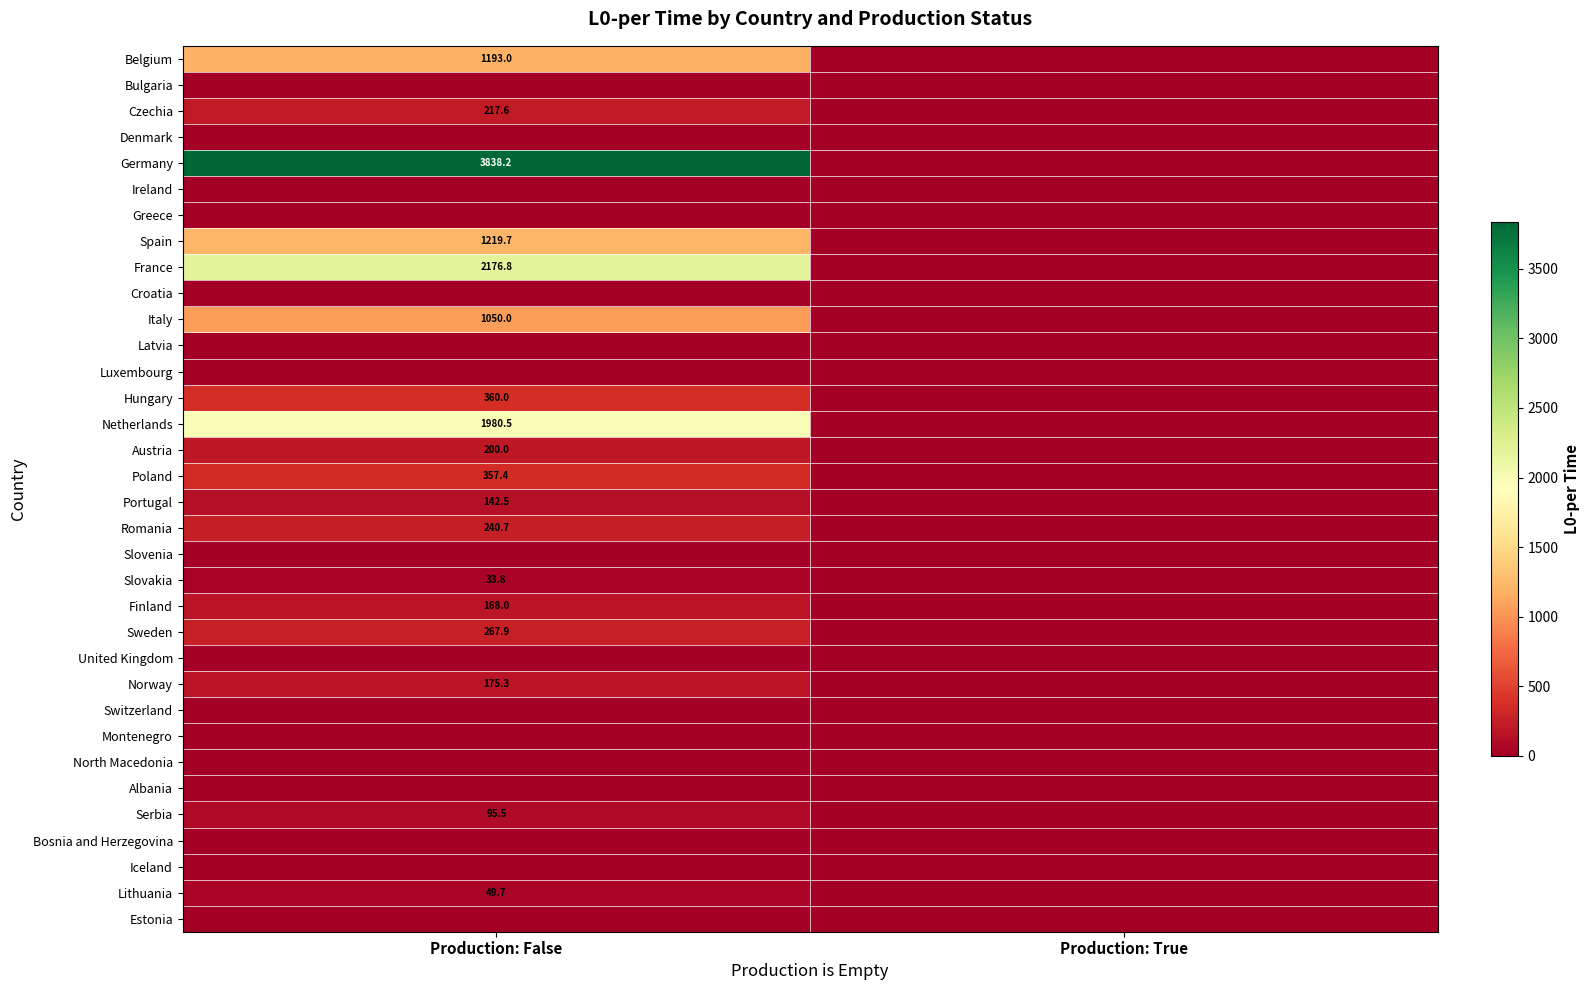

How many distinct data groups are displayed?

34